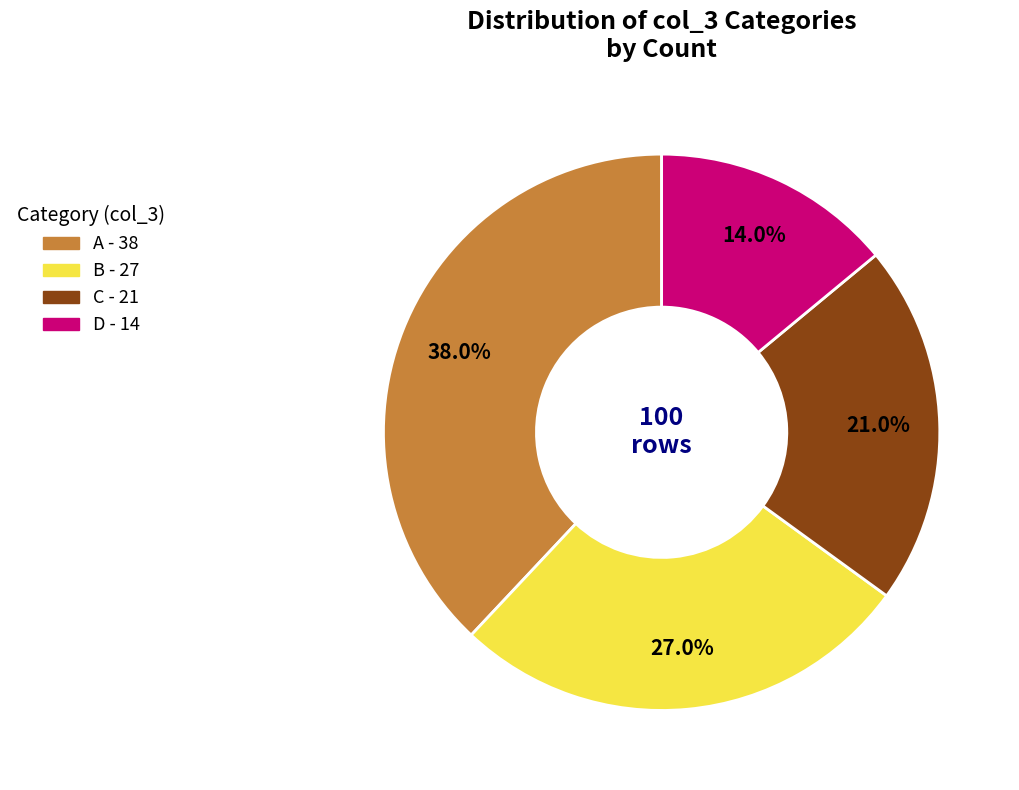

What is the smallest slice in the pie chart?

D